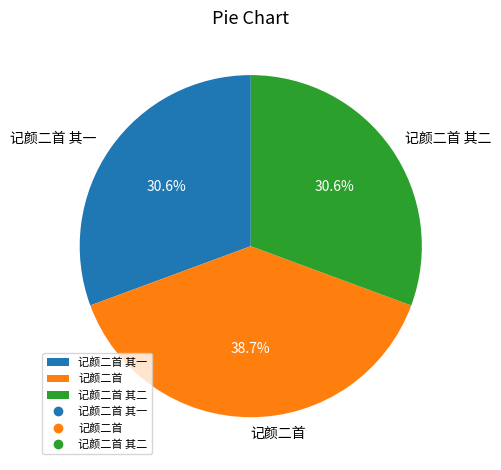

How many segments does this pie chart have?

3